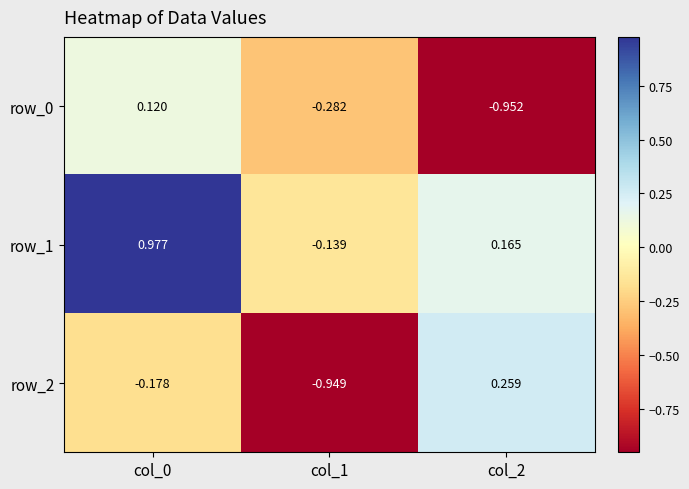

How many values in the row_0 series are below 0?

2